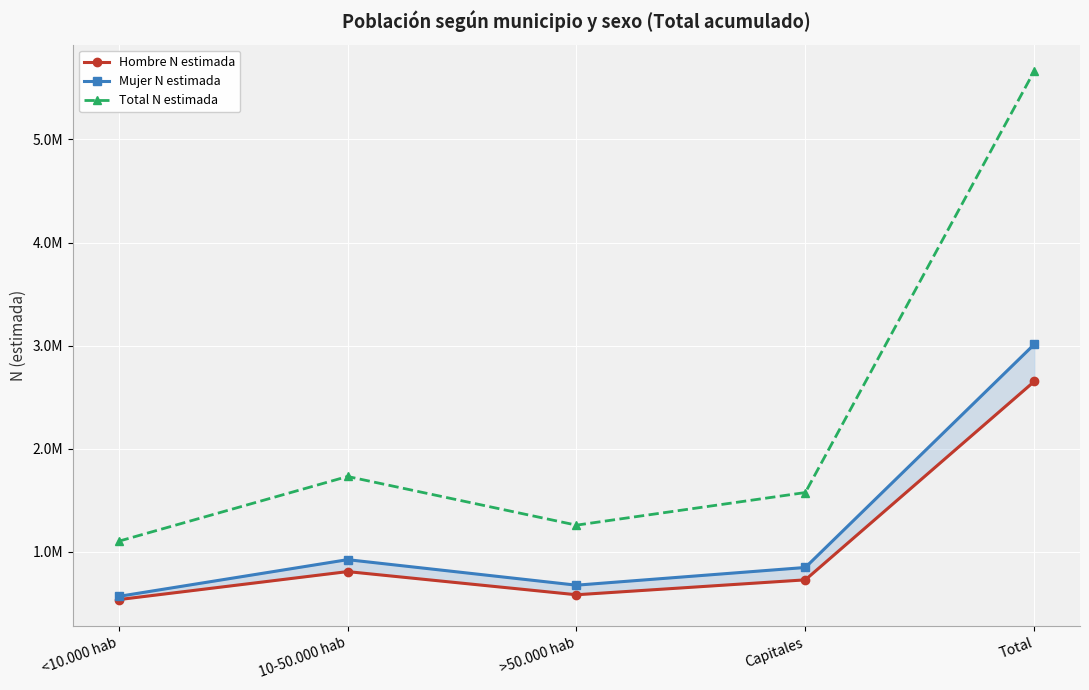

What are all the series names shown in the legend?

Hombre N estimada, Mujer N estimada, Total N estimada